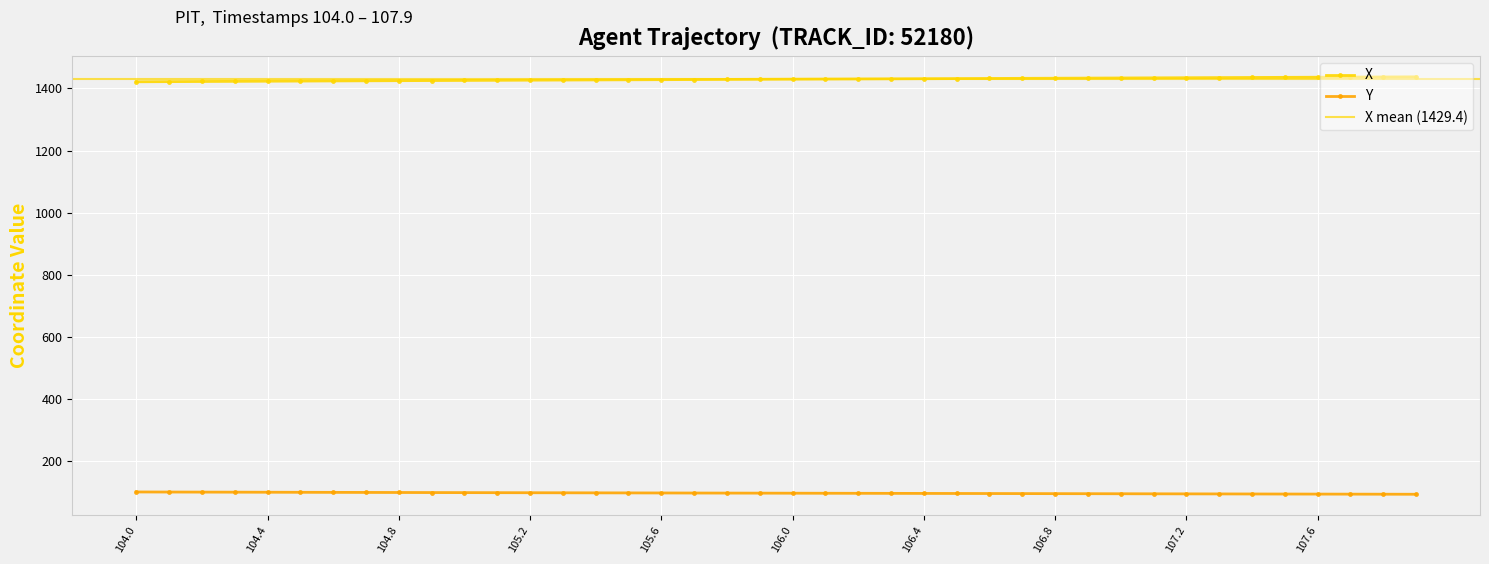

True or false: X and Y intersect in this chart.

False